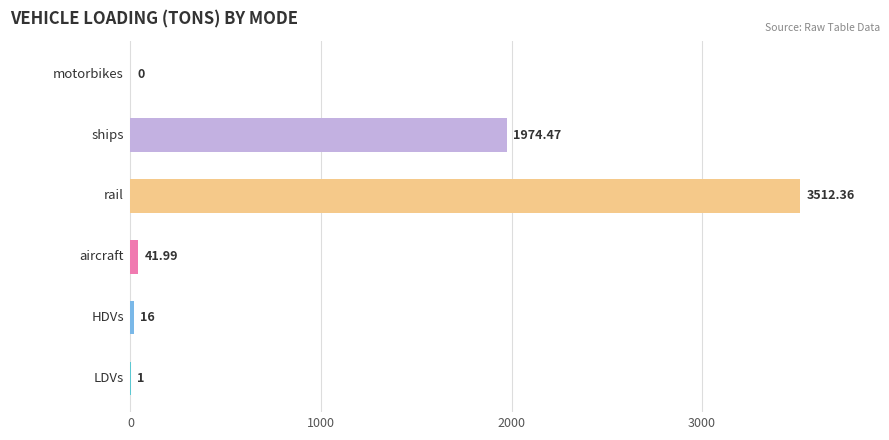

True or false: the data shows 1974.5 at ships.

True